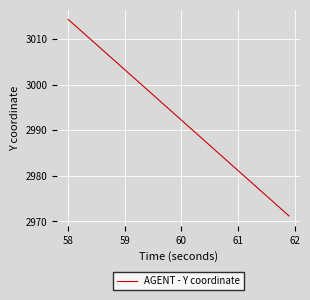

What is the greatest value displayed?

3014.2